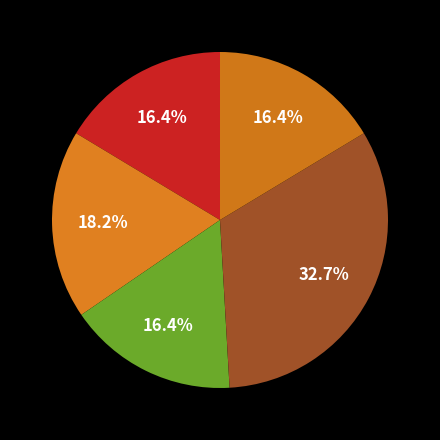

How many segments does this pie chart have?

5